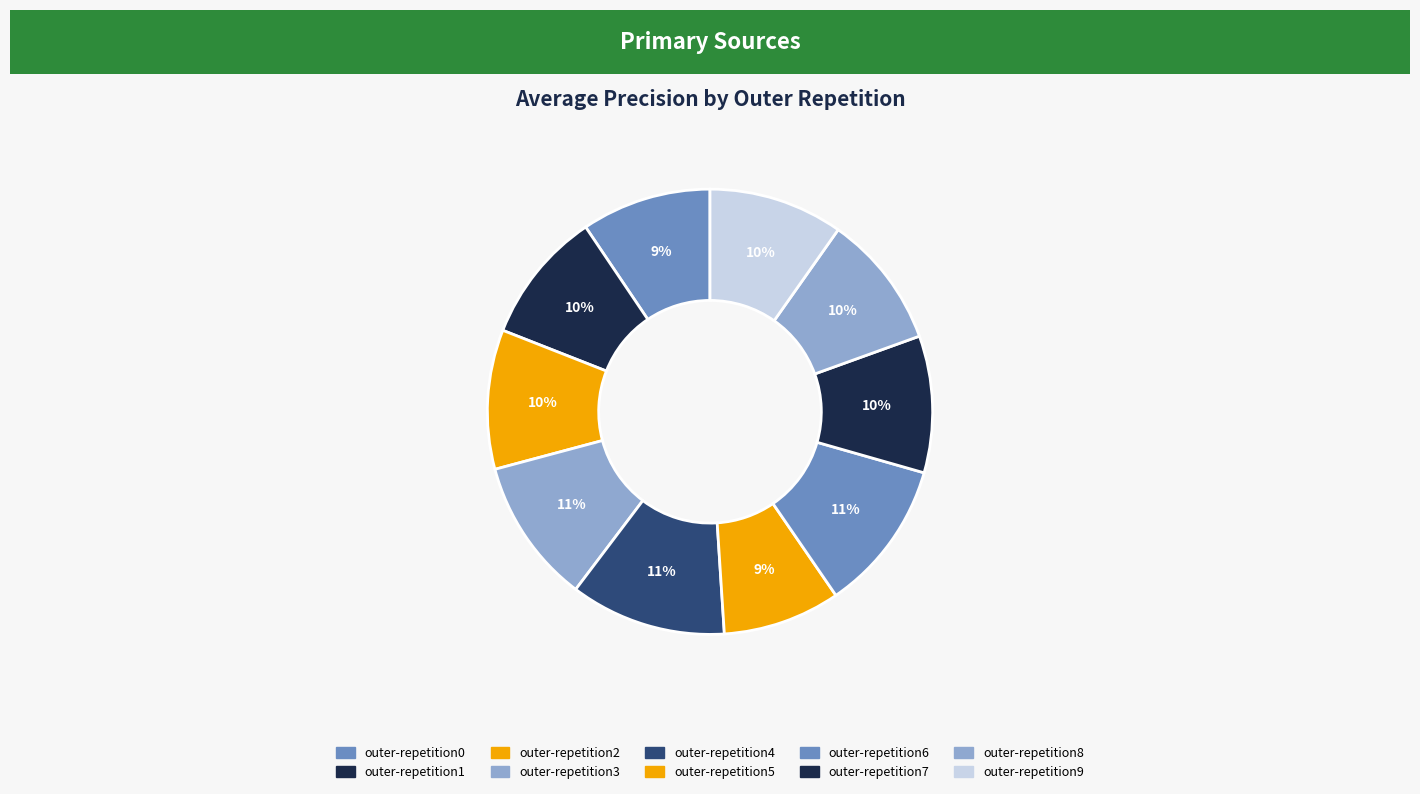

Count the number of slices in the pie.

10